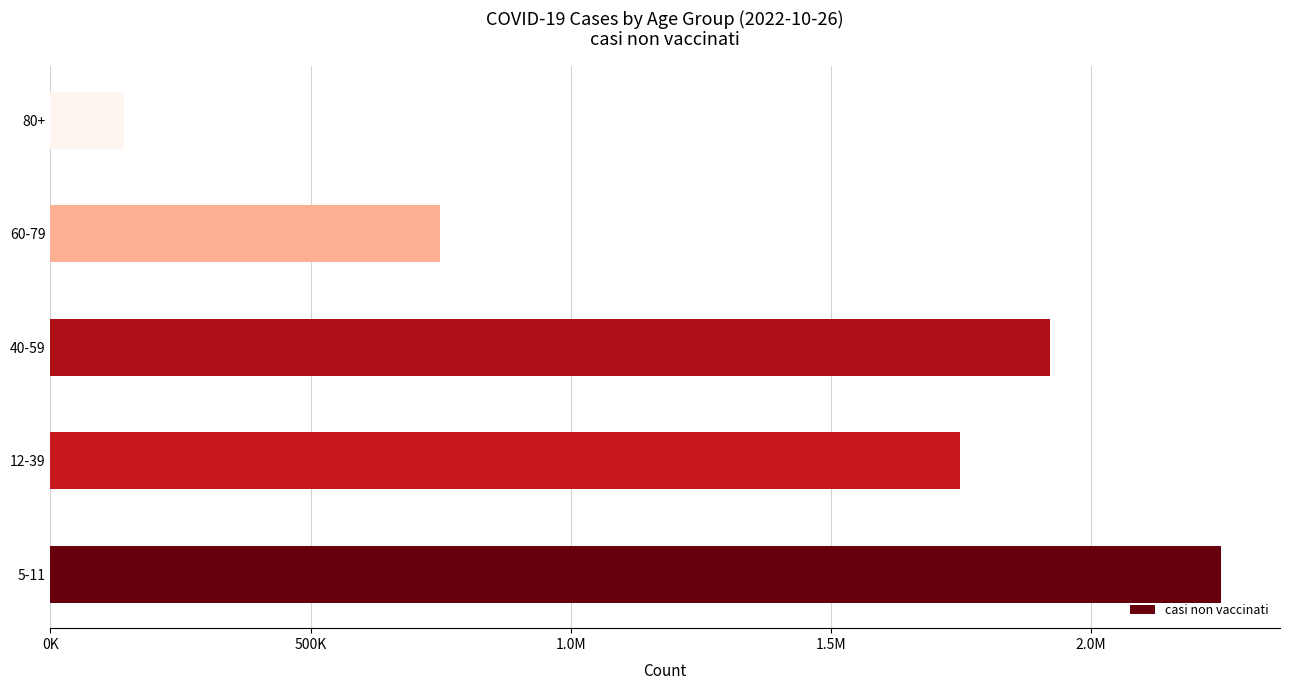

Are the bars horizontal?

Yes